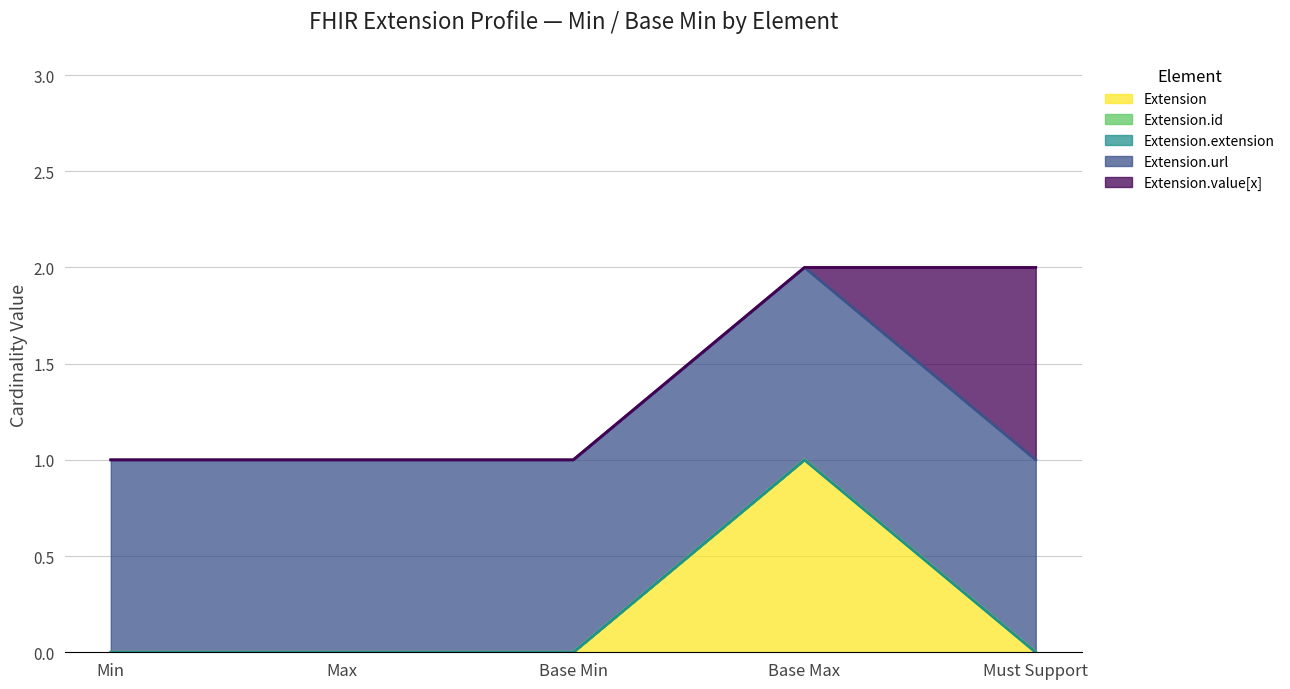

At which category is the sum across all series the highest?

Base Max